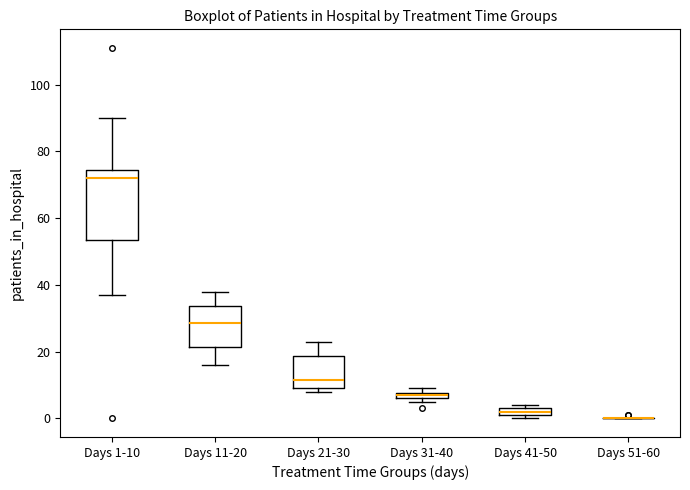

Comparing the boxes themselves (not the whiskers), which one is the tallest?

Days 1-10